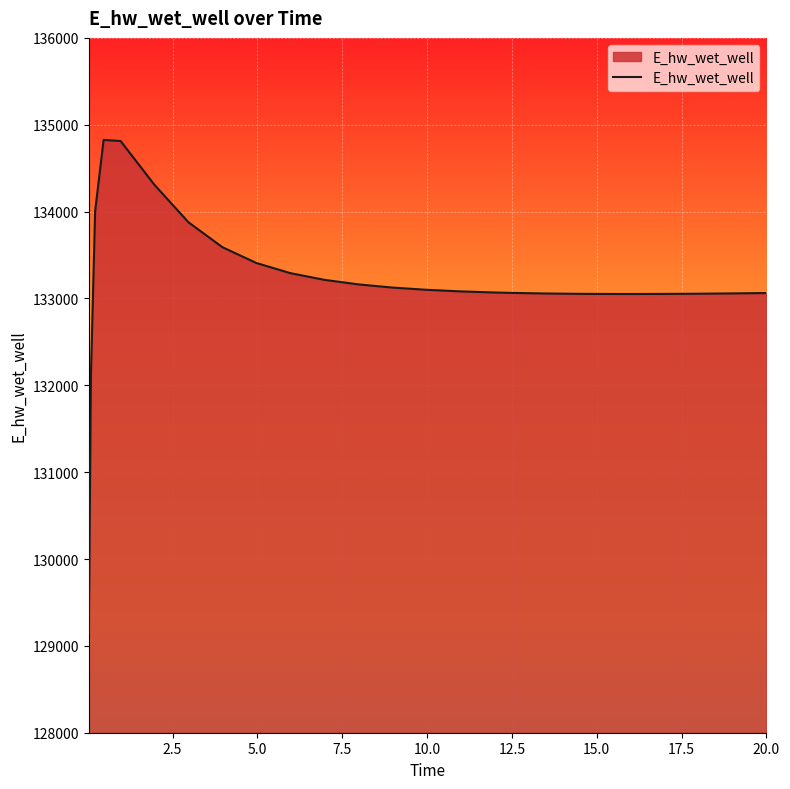

What is the greatest value displayed?

134825.3